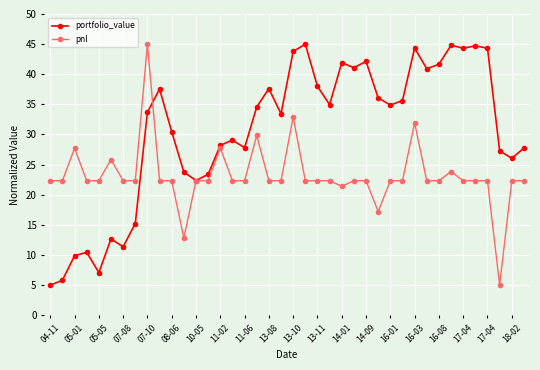

Which series has the largest total across all categories?

portfolio_value